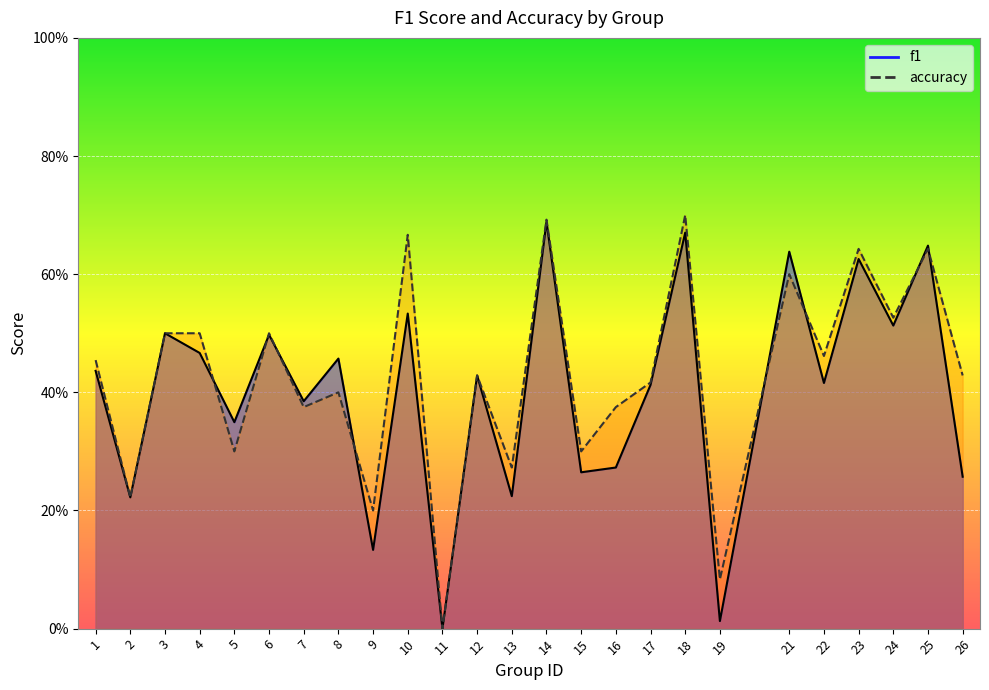

Which series has the largest range (max minus min)?

accuracy